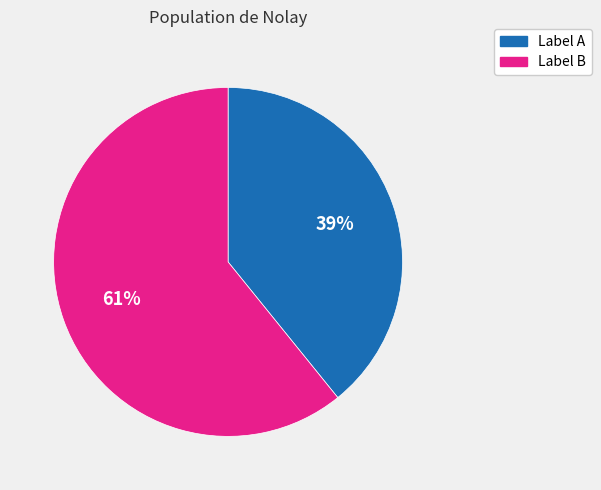

Combined, do Label B and Label A account for over 50%?

Yes